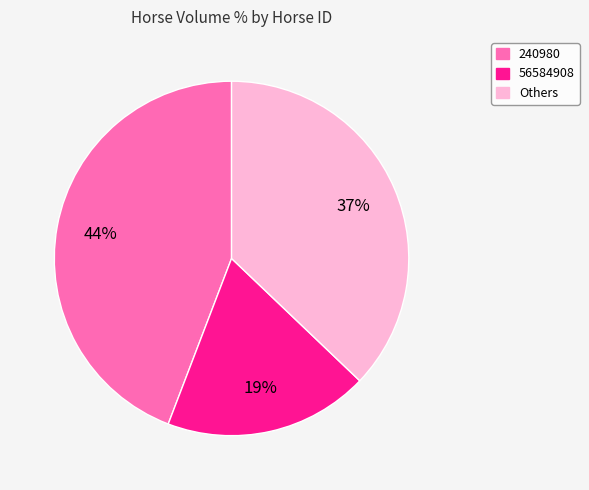

Does any single category account for the majority?

No